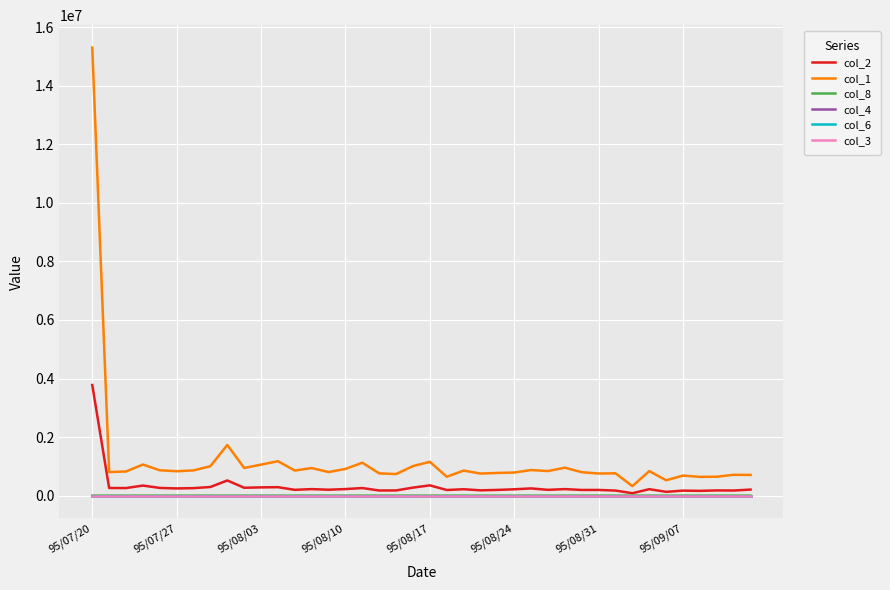

Which series has the largest total across all categories?

col_1